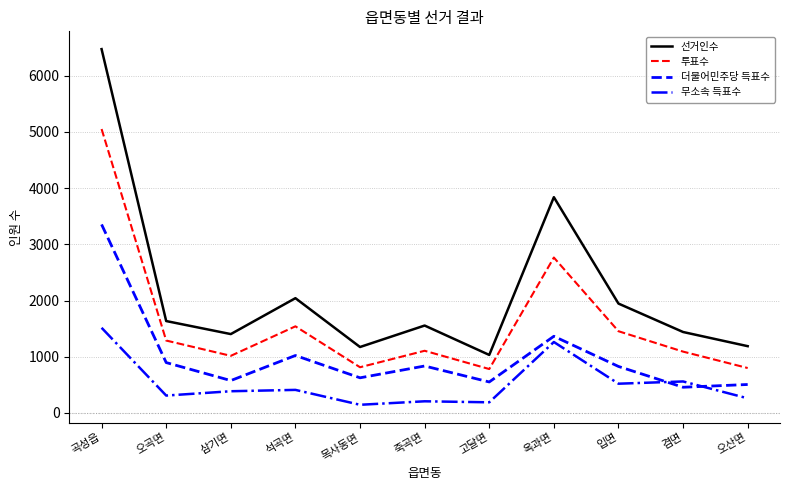

Which series has the largest total across all categories?

선거인수